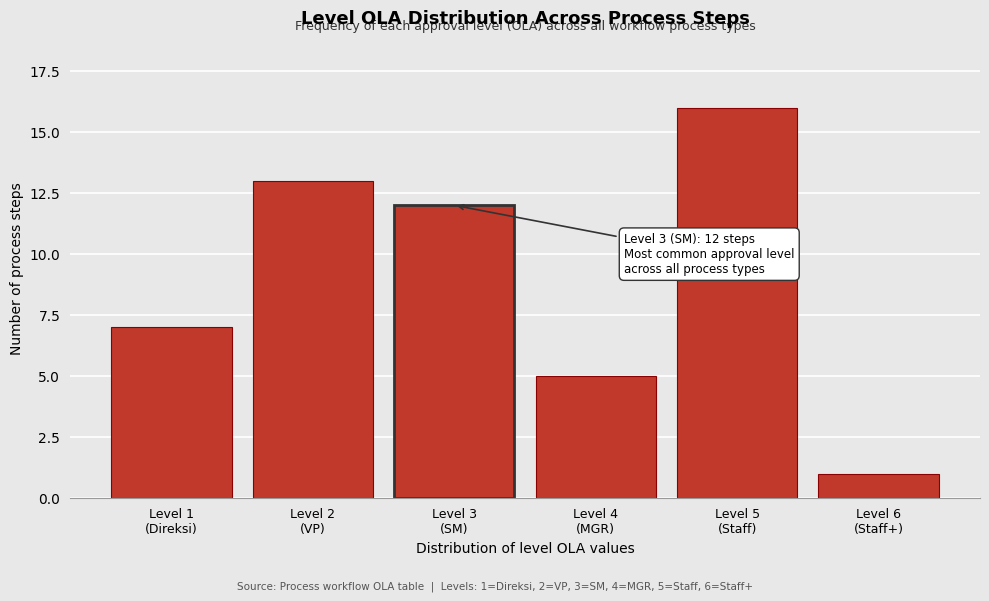

Reading left to right, list all the values displayed in this chart.

7	13	12	5	16	1